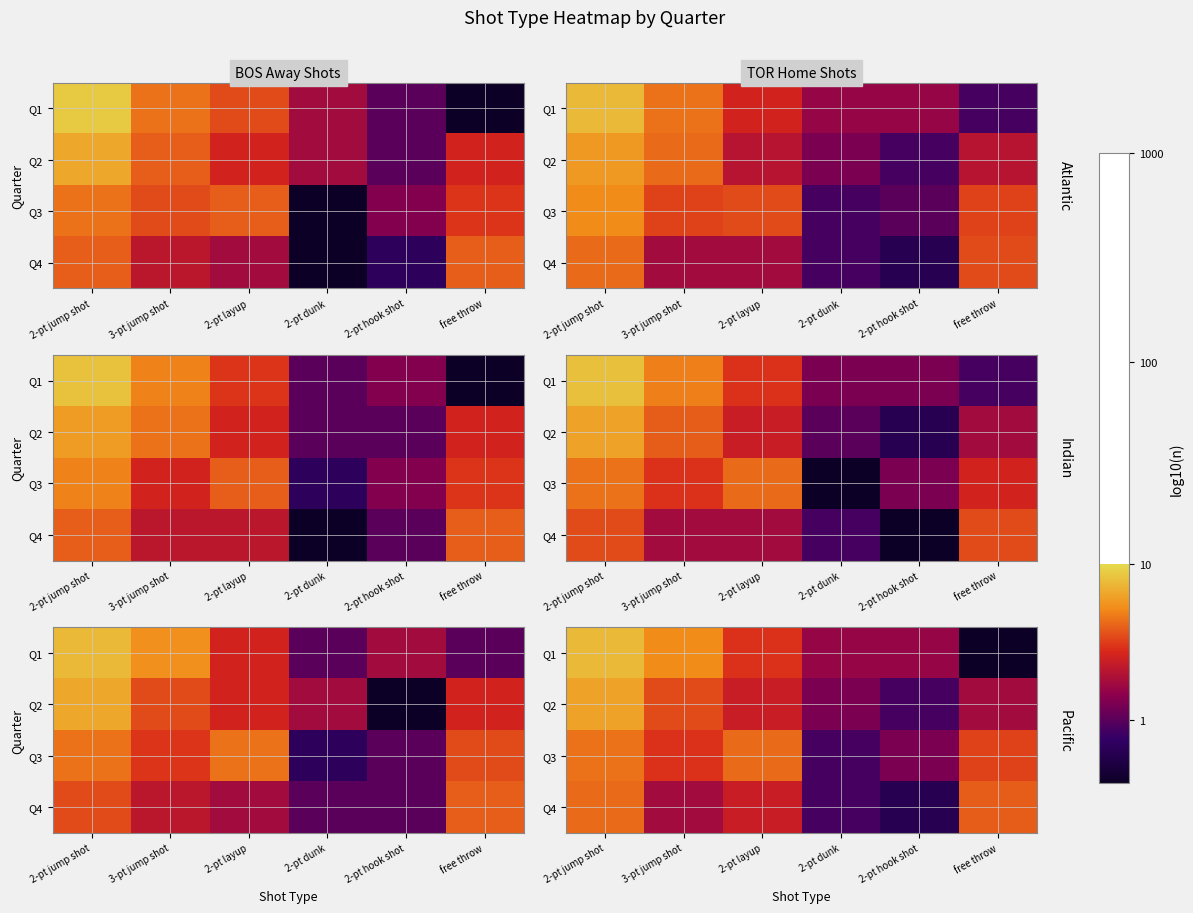

Which category has the highest value in the Q3 series?

2-pt jump shot